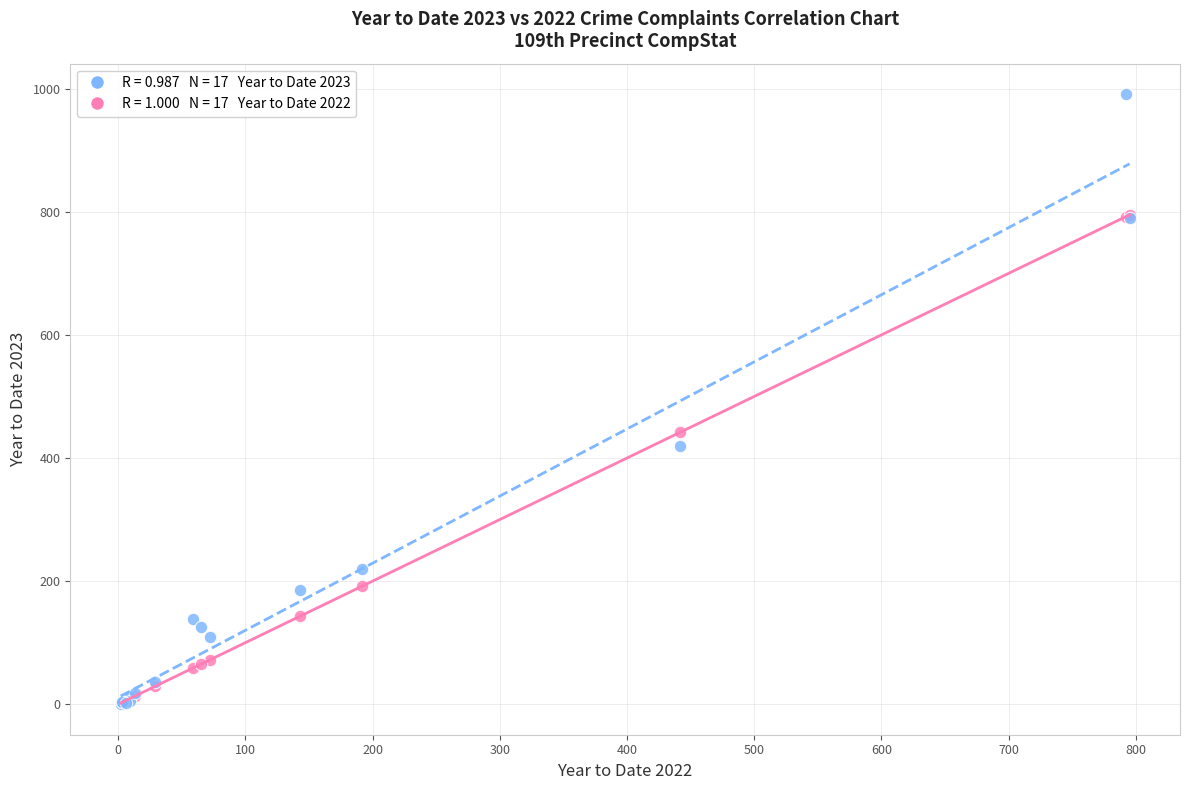

Across all series, what Y value is closest to 495?

442